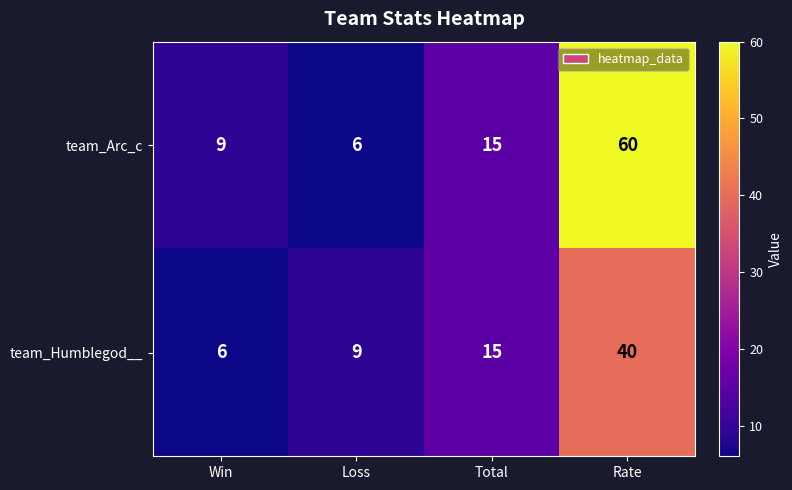

True or false: team_Humblegod__ has a value of 9 at Loss.

True